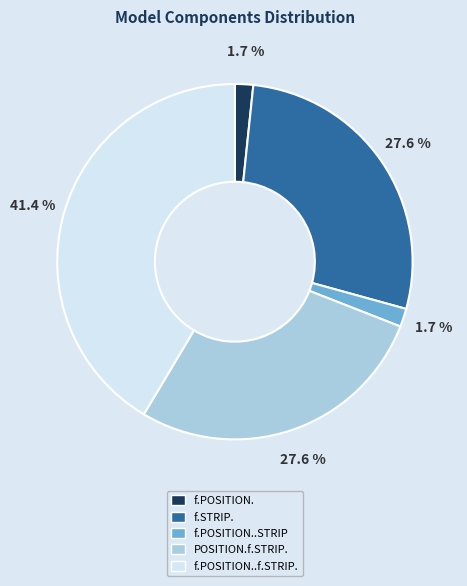

Between POSITION.f.STRIP. and f.POSITION., which is larger?

POSITION.f.STRIP.